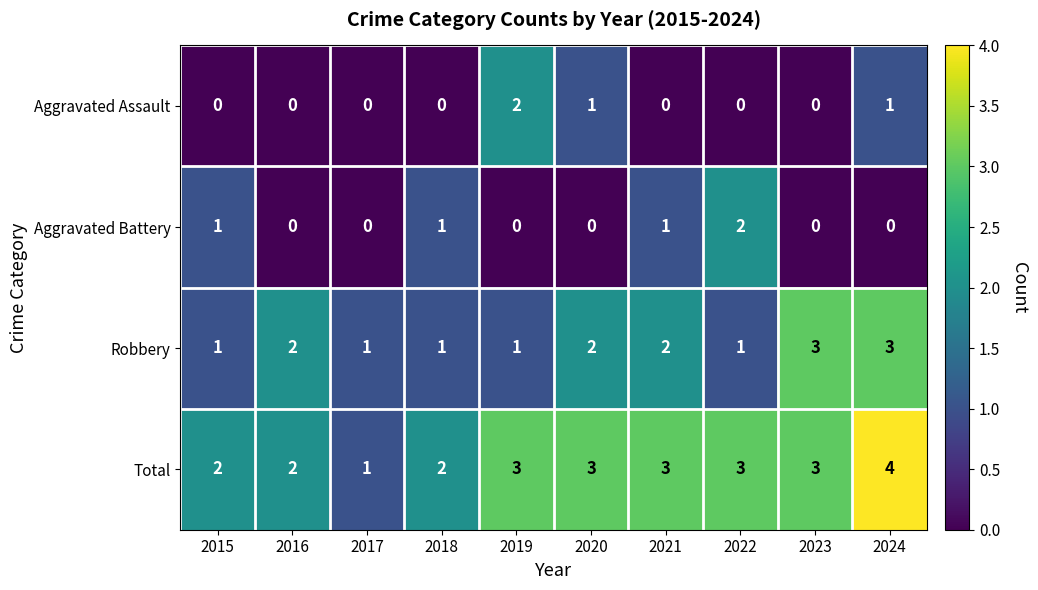

Rank the series at 2021 from highest to lowest value.

Total, Robbery, Aggravated Battery, Aggravated Assault